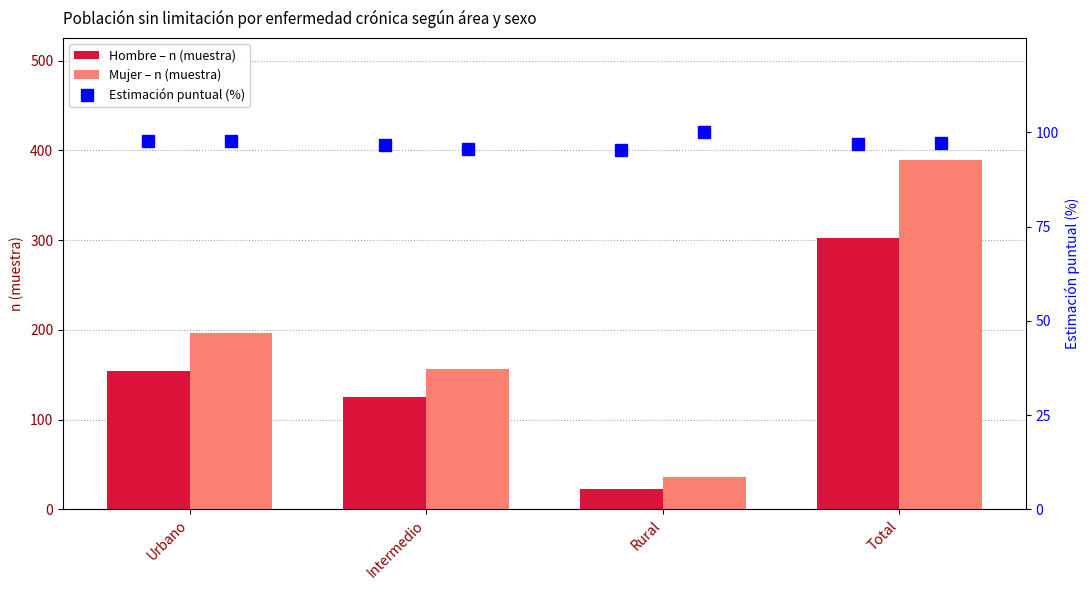

How many values in the Hombre – n (muestra) series exceed 154?

1